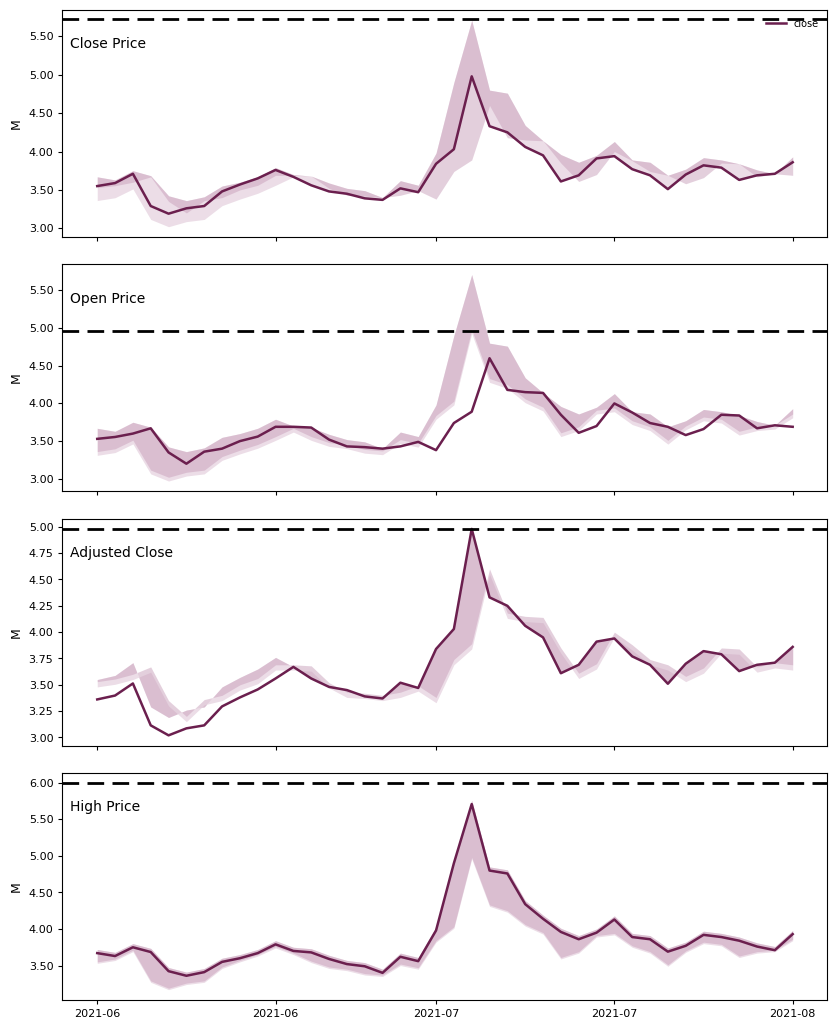

What is the highest value of the close series?

5.0